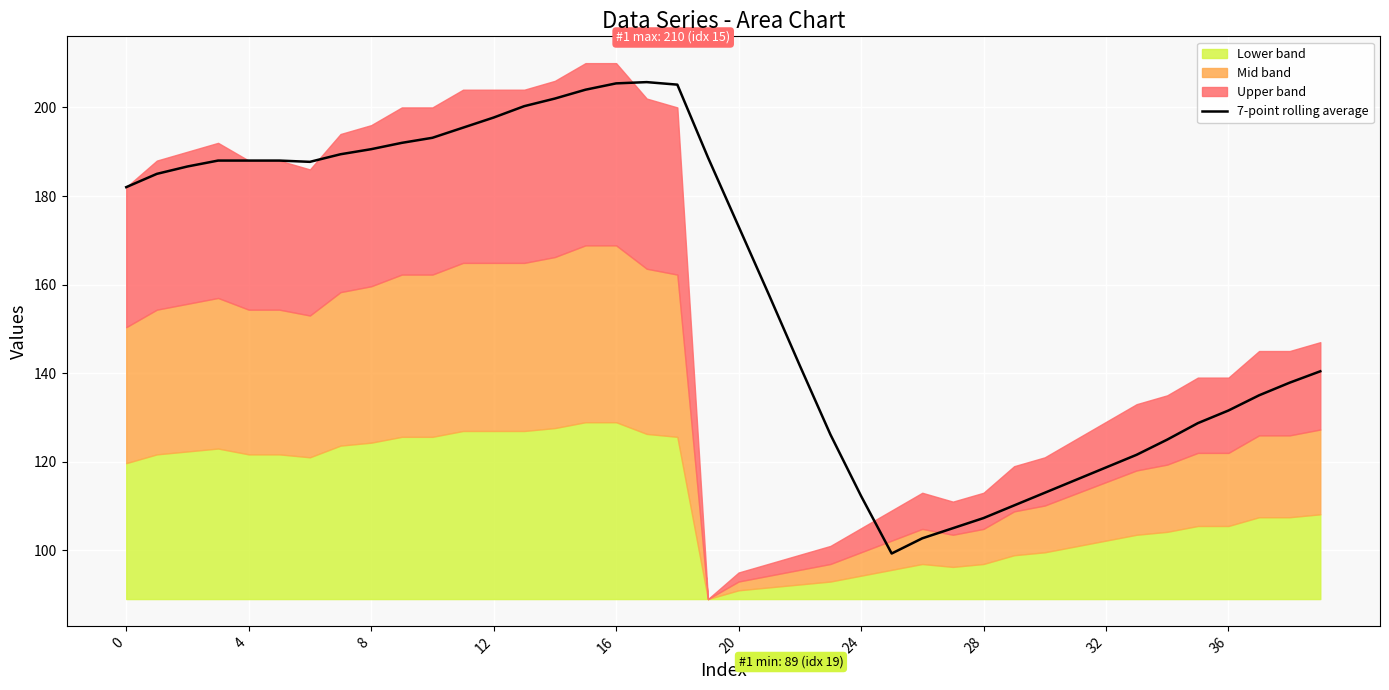

What is the maximum value for 7-point rolling average?

205.7